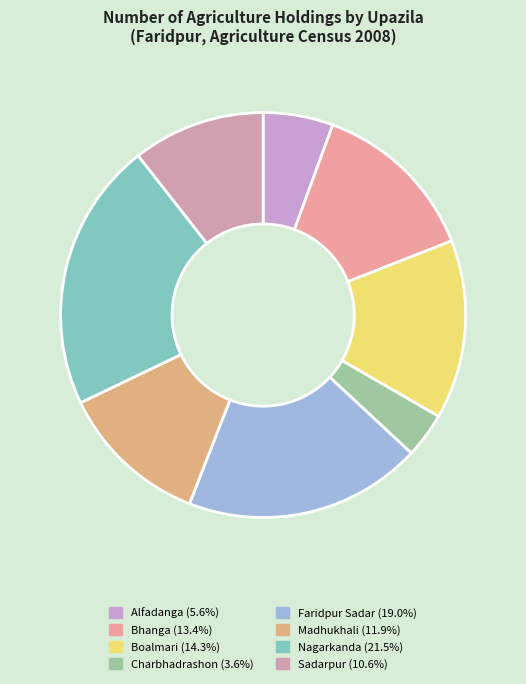

True or false: Faridpur Sadar accounts for 29% of the total.

False